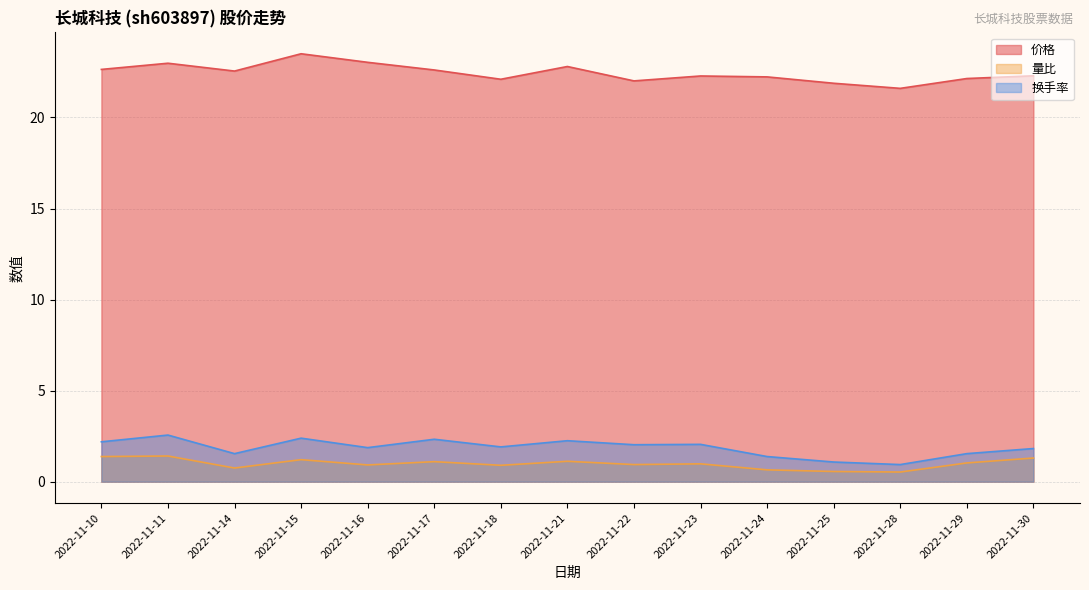

True or false: 价格 and 量比 cross at least once.

False